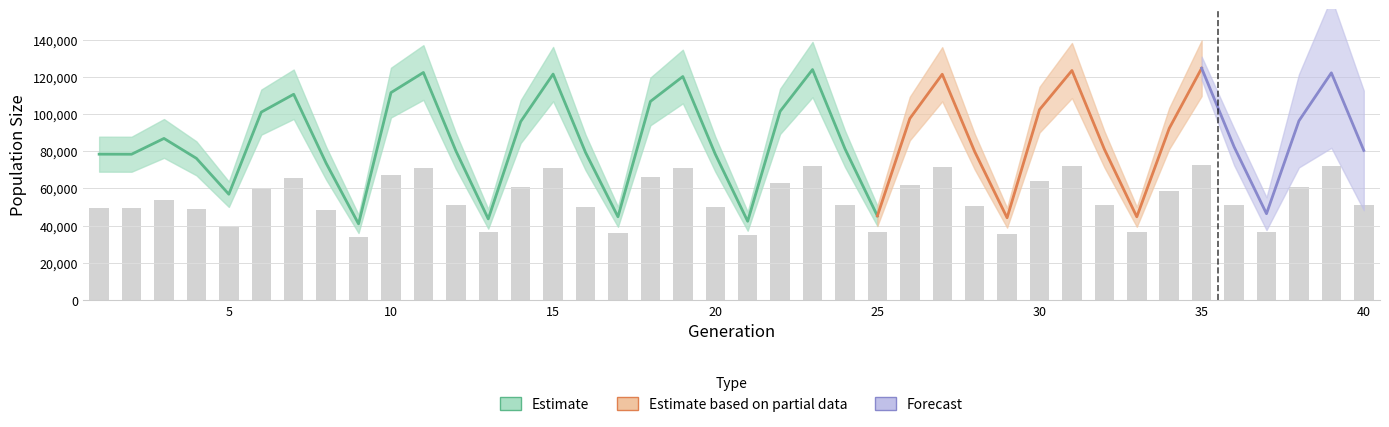

What is the smallest value displayed?

33947